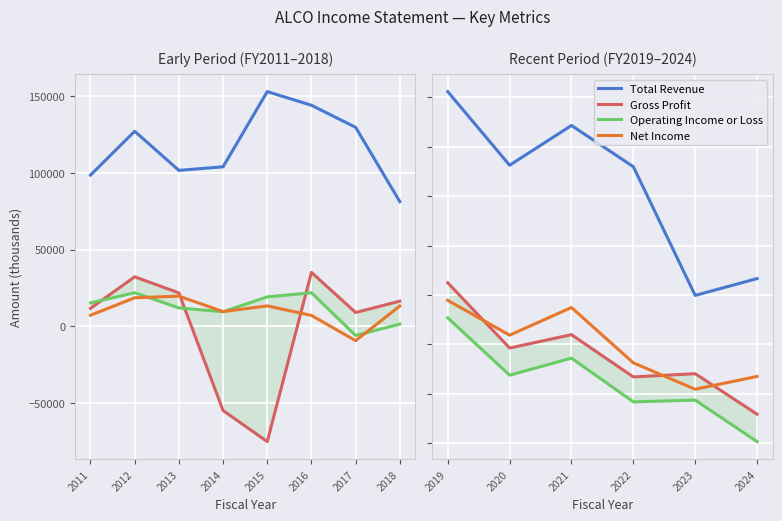

What is the sum of all Gross Profit values?

93900